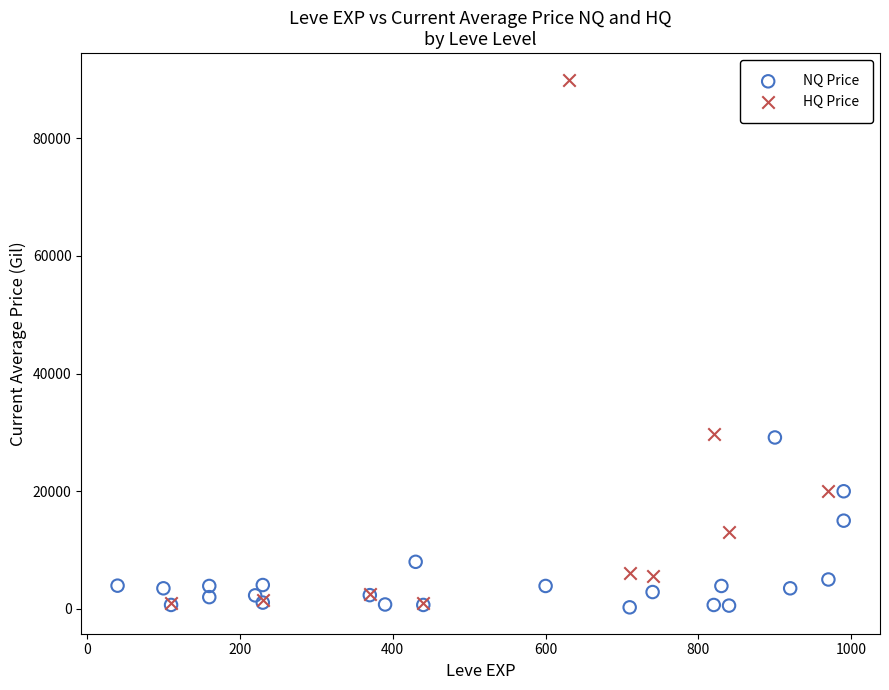

Which series reaches the maximum Y coordinate?

HQ Price